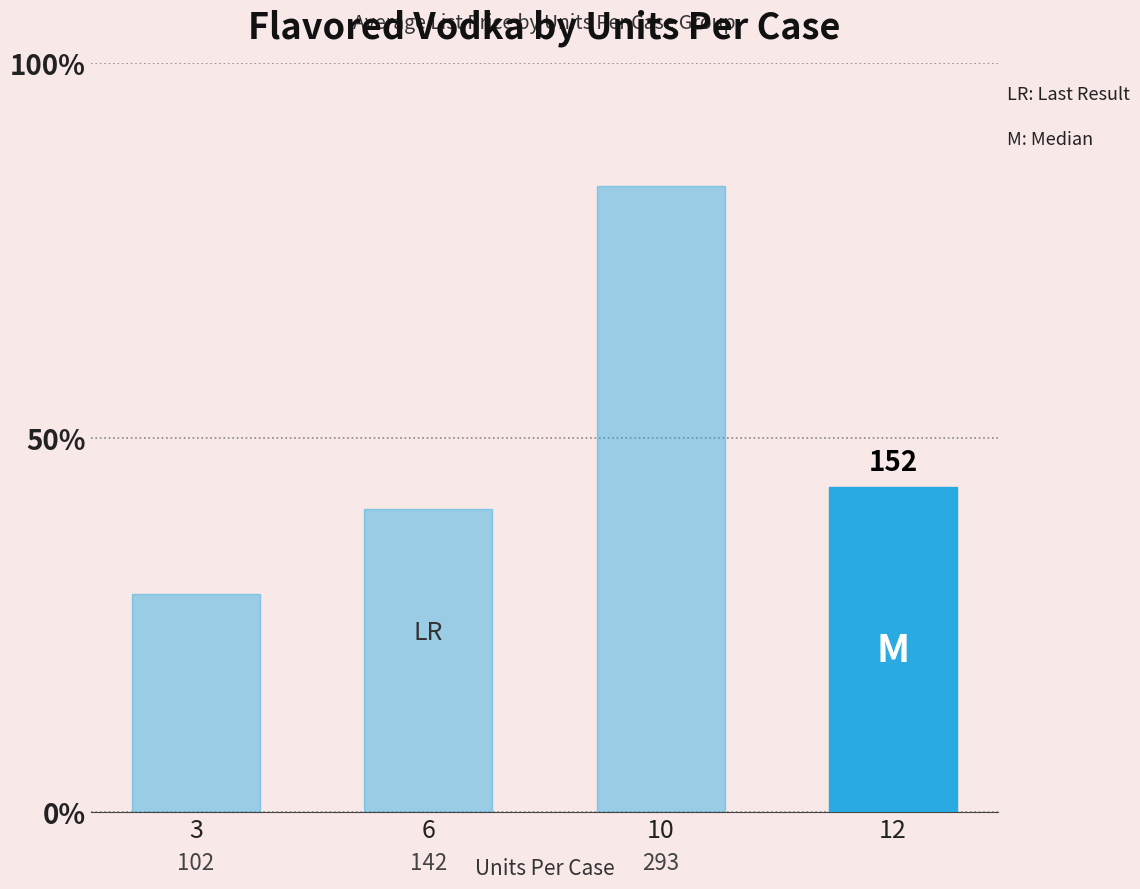

Are the bars horizontal?

No